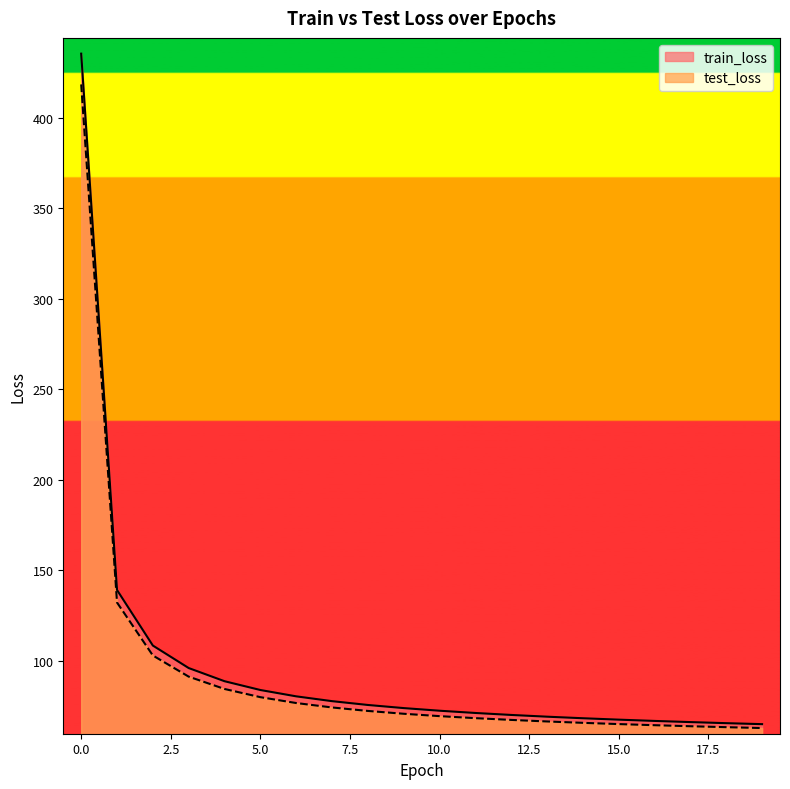

Is it true that train_loss equals 109.6 at 12?

False